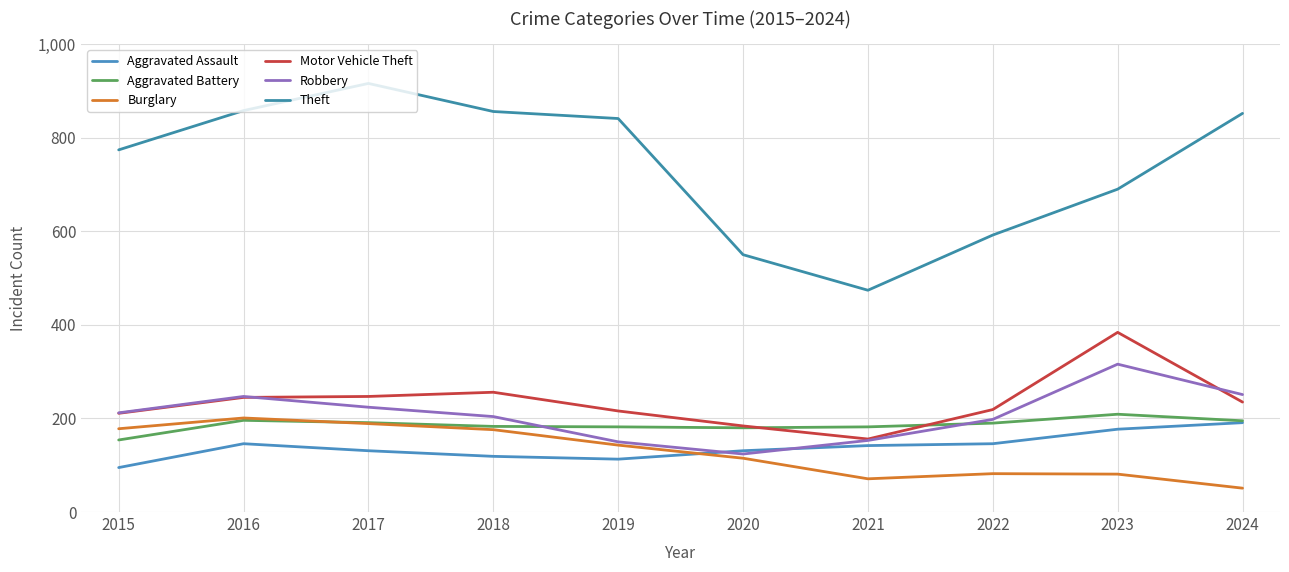

What is the difference between the highest and lowest values at 2023?

609